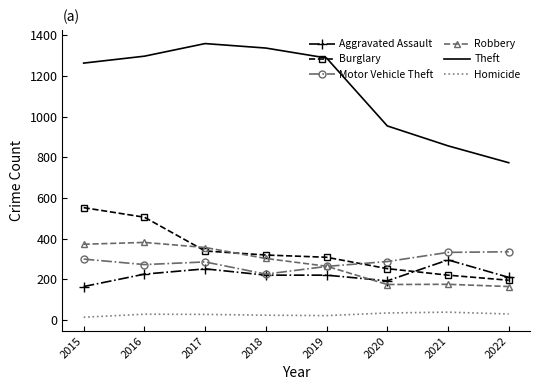

Which series has the largest total across all categories?

Theft